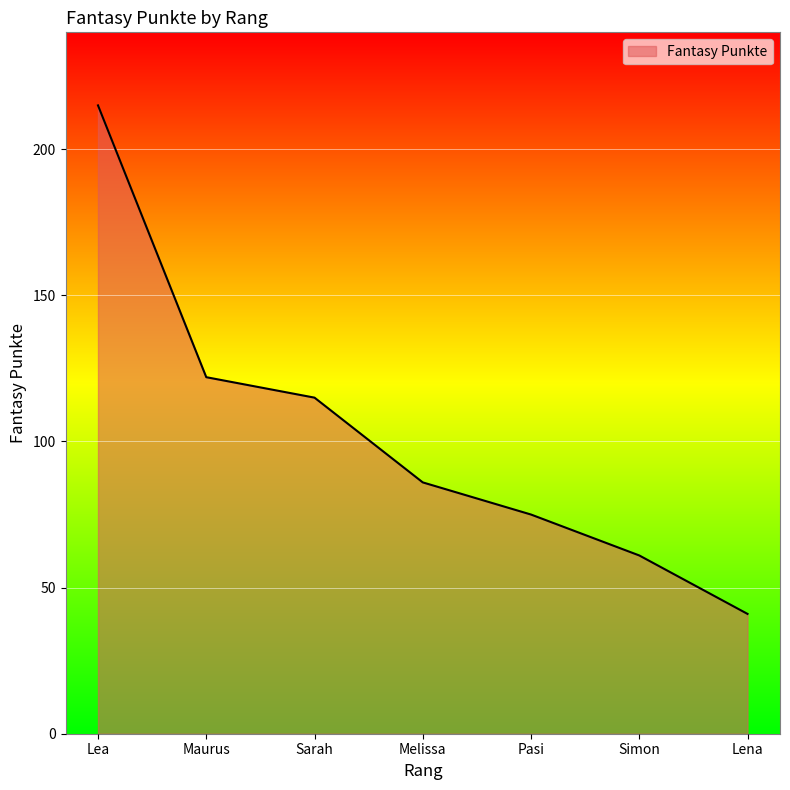

What is the change in value from Sarah to Pasi?

-40